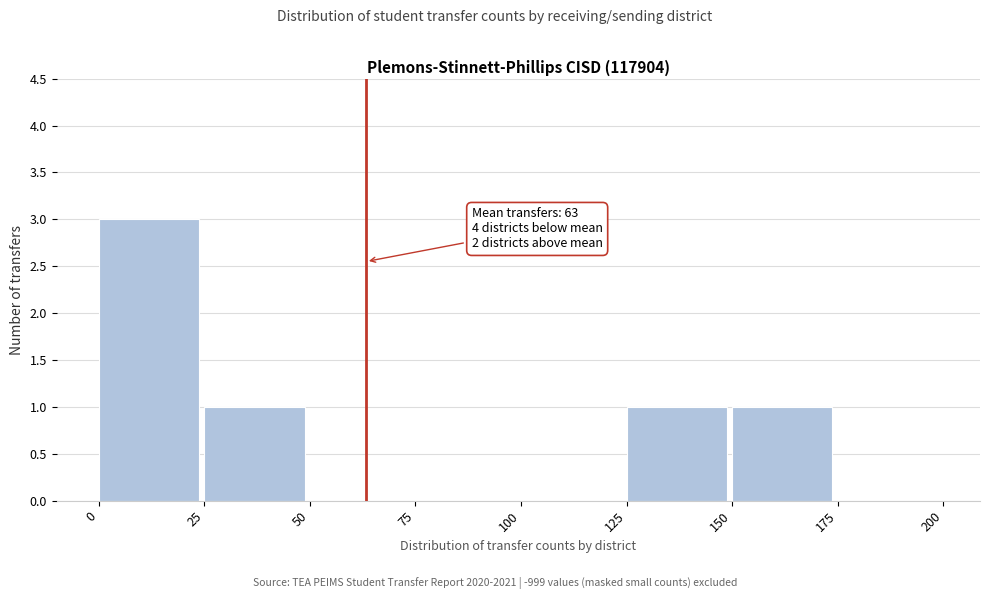

Over which range of the x-axis is the bar tallest?

0 to 25